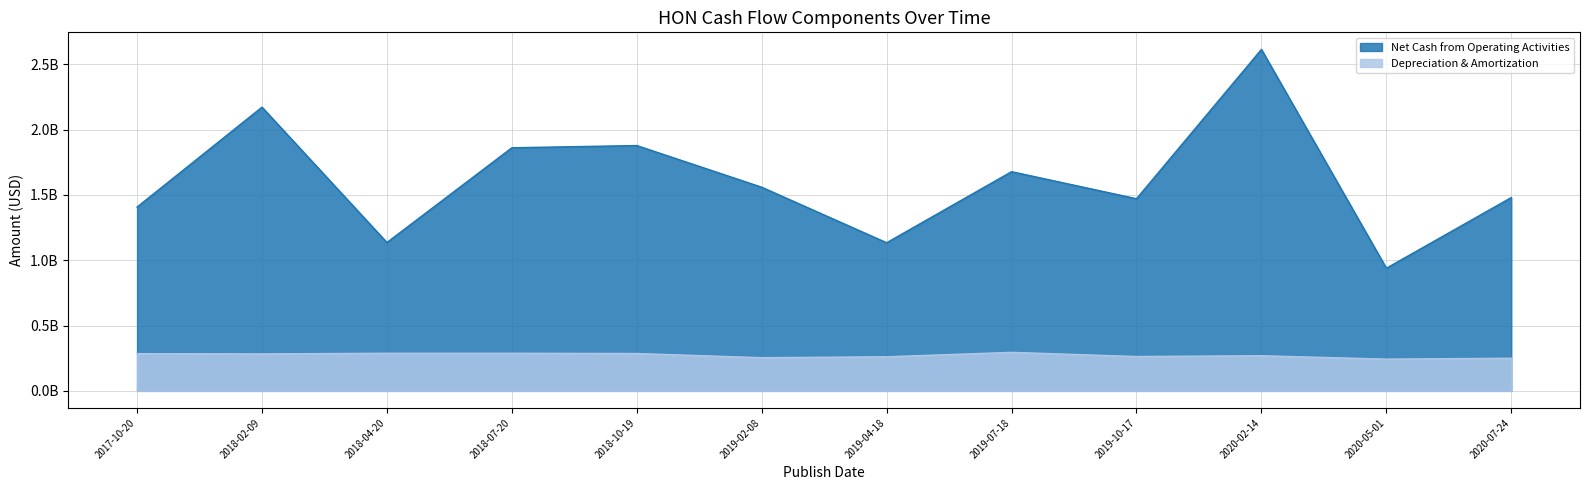

Reading left to right, what are all the values shown in this chart?

Net Cash from Operating Activities: 1407000000	2172000000	1136000000	1861000000	1878000000	1559000000	1134000000	1678000000	1471000000	2614000000	939000000	1480000000
Depreciation & Amortization: 285000000	283000000	288000000	288000000	286000000	254000000	261000000	295000000	263000000	269000000	243000000	250000000